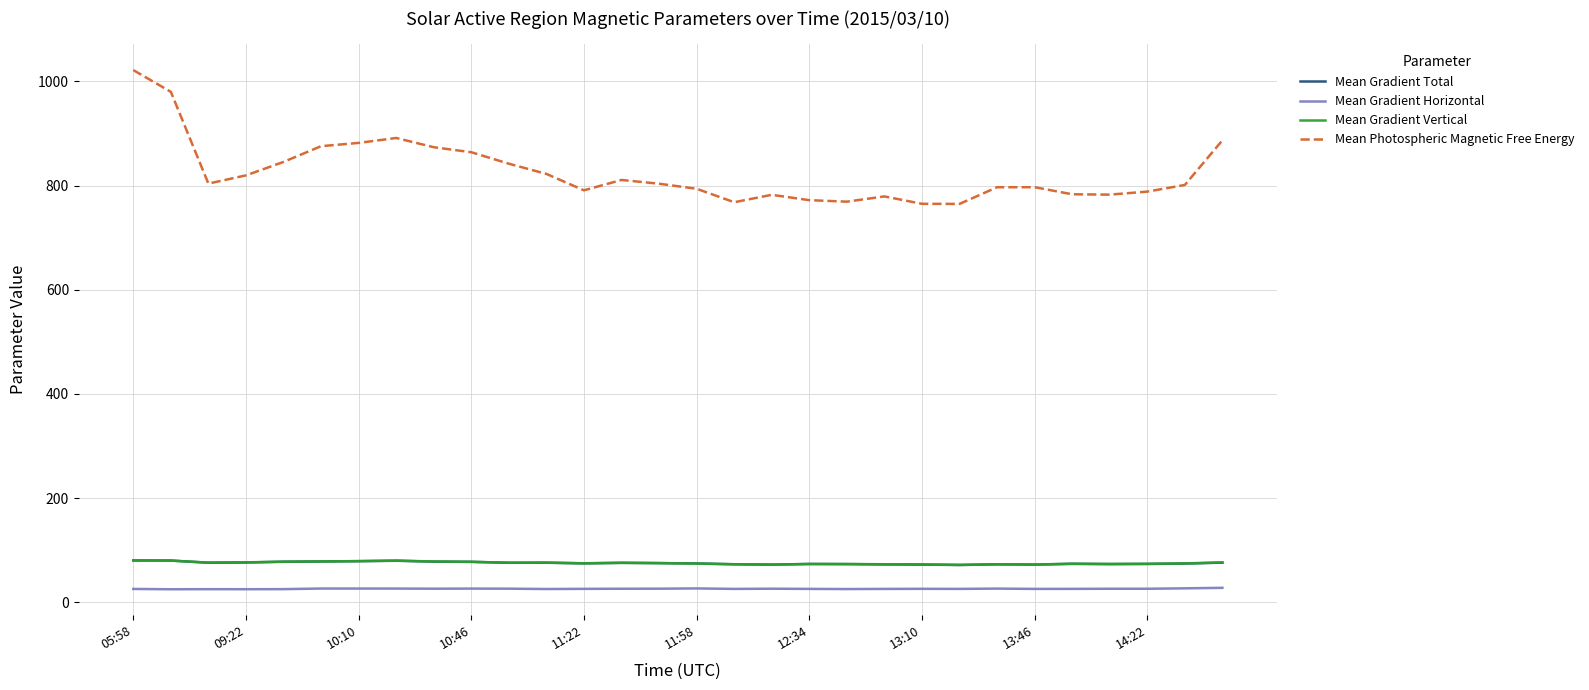

True or false: Mean Gradient Total and Mean Gradient Horizontal intersect in this chart.

False